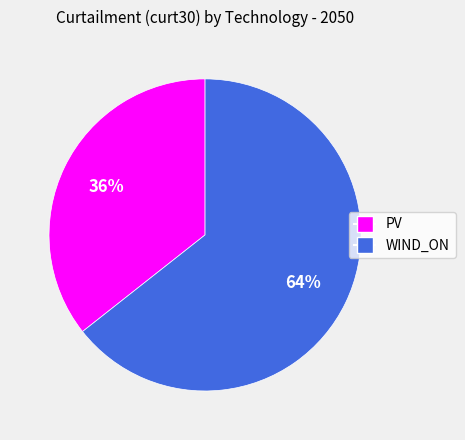

How many slices are in this pie chart?

2